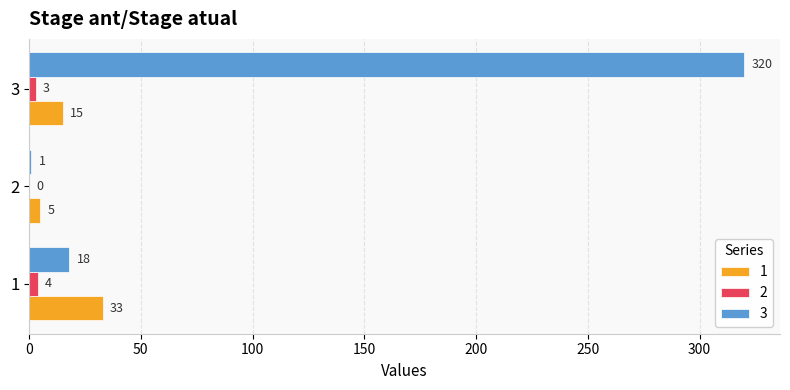

The value of 1 at 3 is 15. True or false?

True